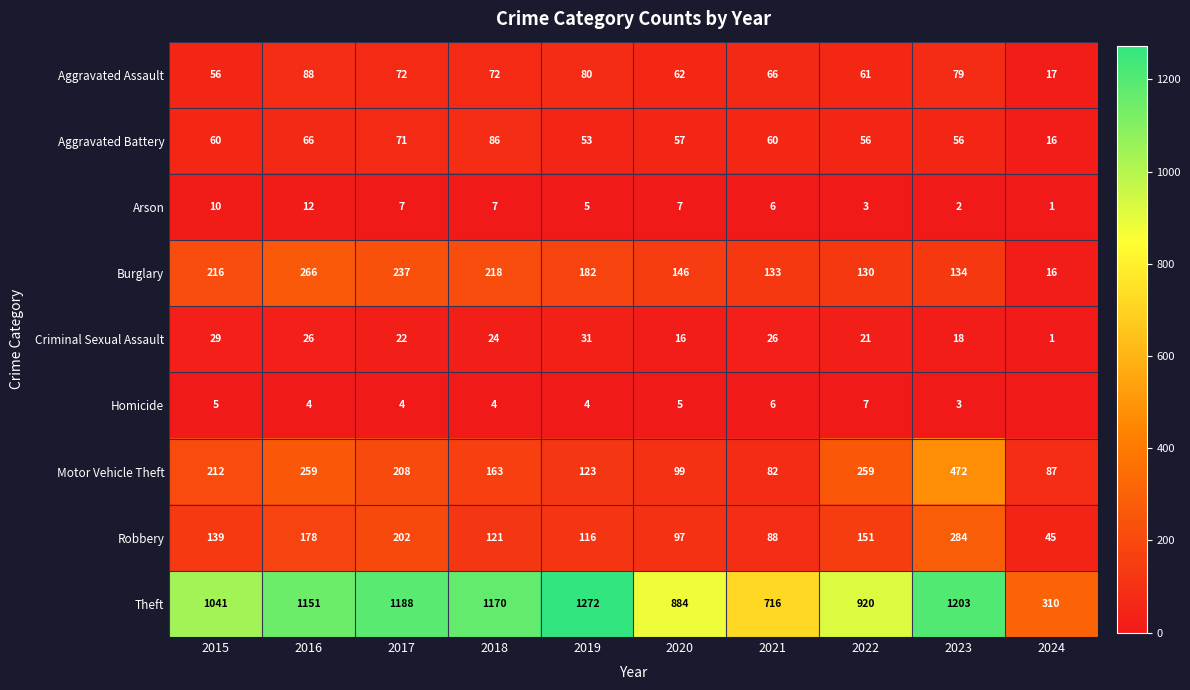

Which has a higher value, 2023 or 2017?

2023